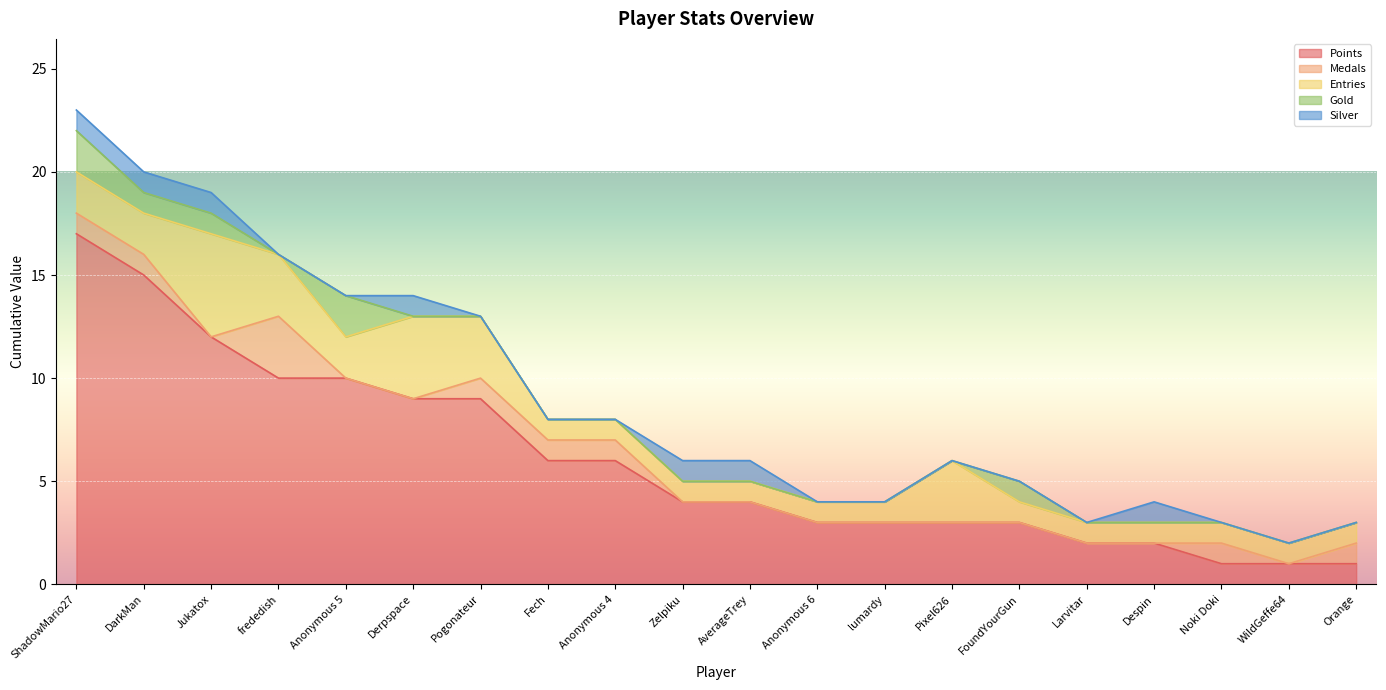

What is the difference between the Points values at Jukatox and Orange?

11